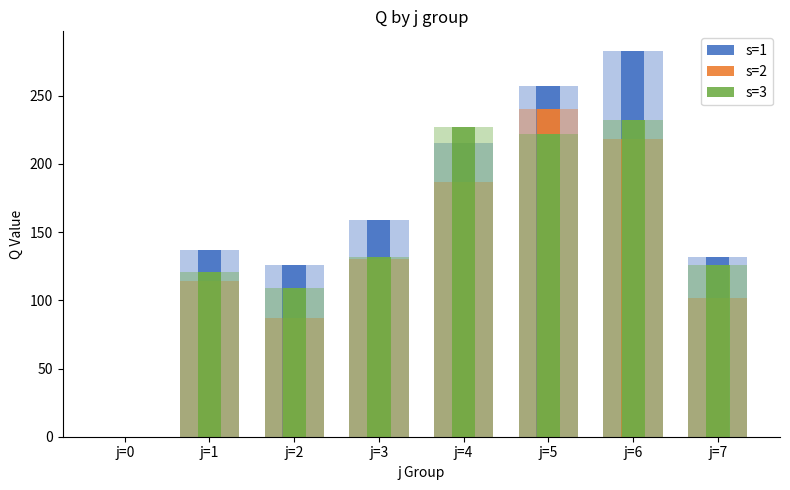

Which label corresponds to the smallest value in the chart?

j=0